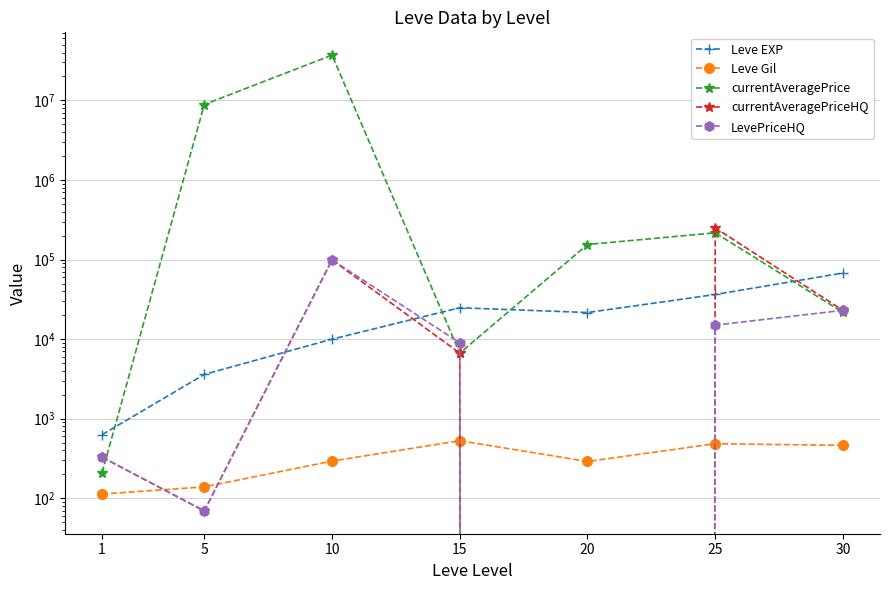

What is the sum of all Leve EXP values?

164730.0